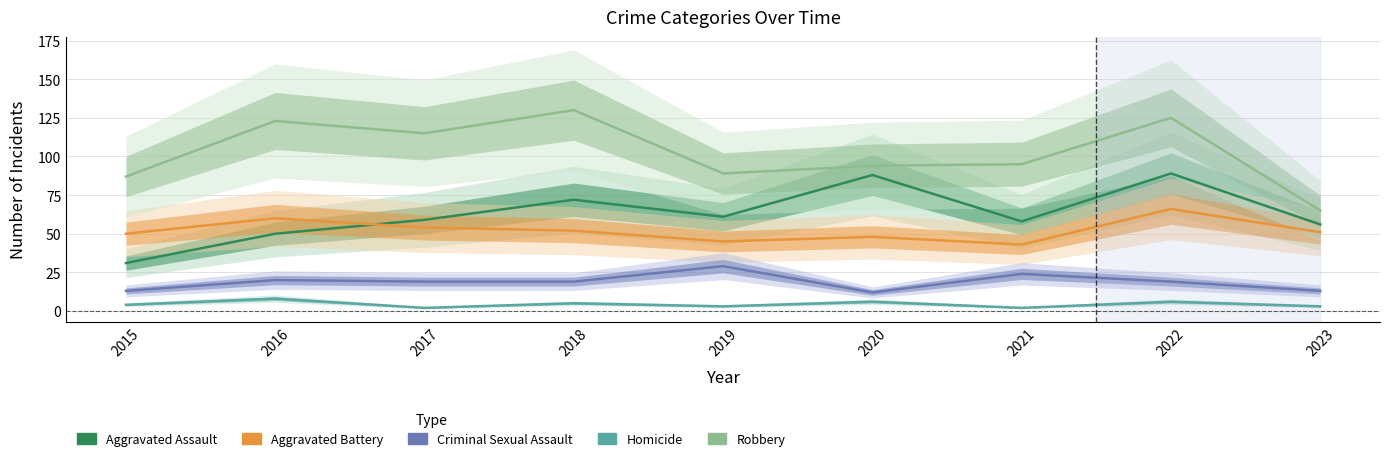

Is the value of Homicide at 2023 greater than the value of Aggravated Battery at 2017?

No